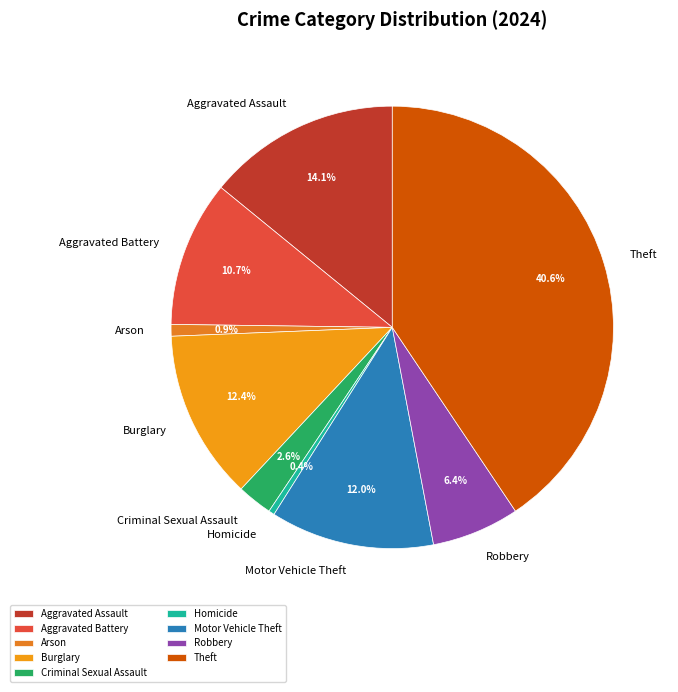

How many segments does this pie chart have?

9